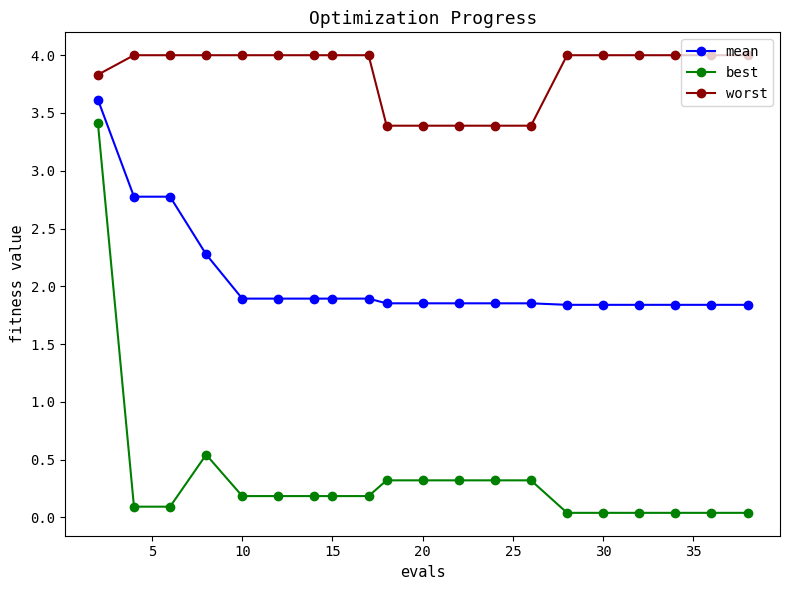

What is the greatest value displayed?

4.0